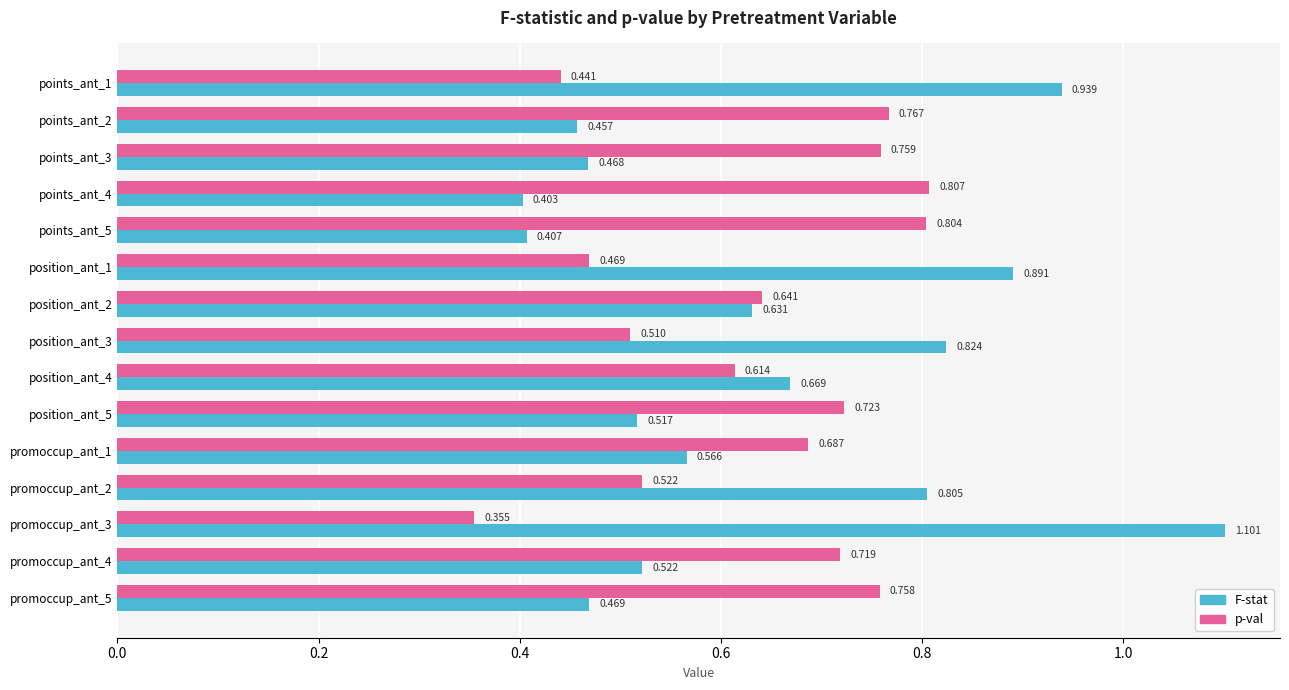

At position_ant_3, list the series in order from largest to smallest.

F-stat, p-val